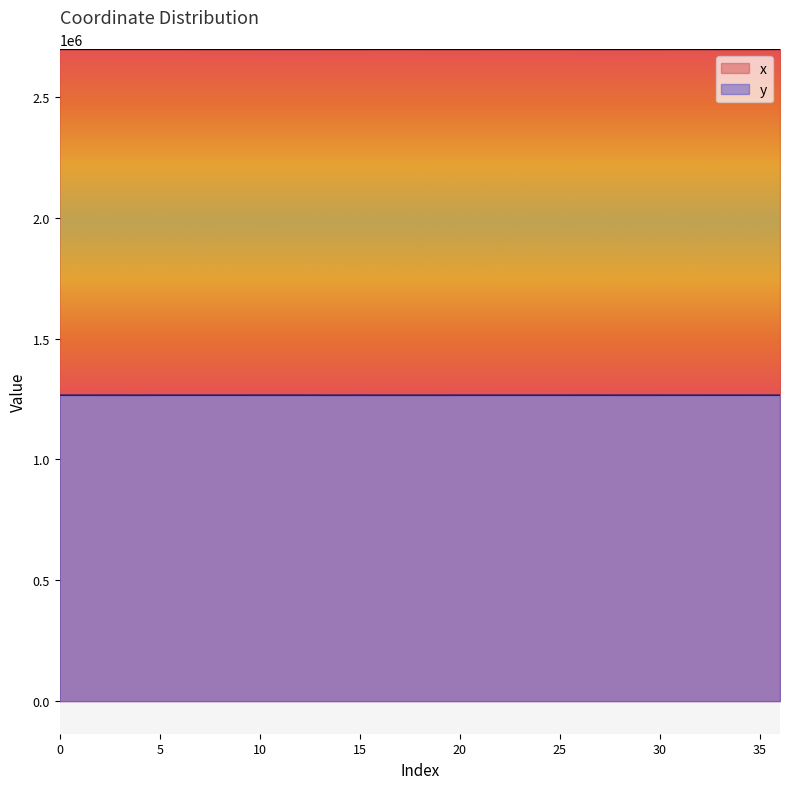

At 10, list the series in order from smallest to largest.

y, x